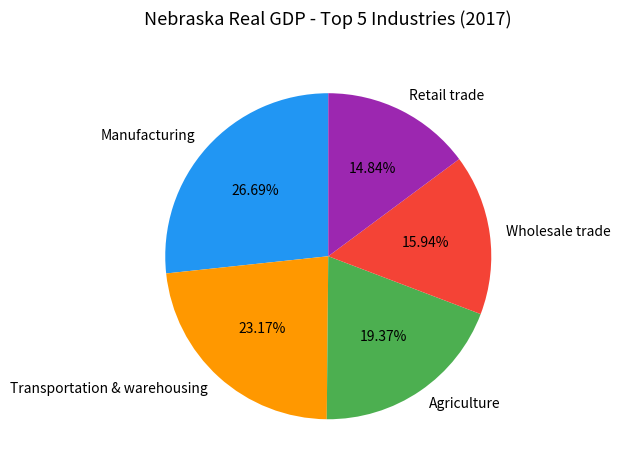

What is the smallest slice in the pie chart?

Retail trade